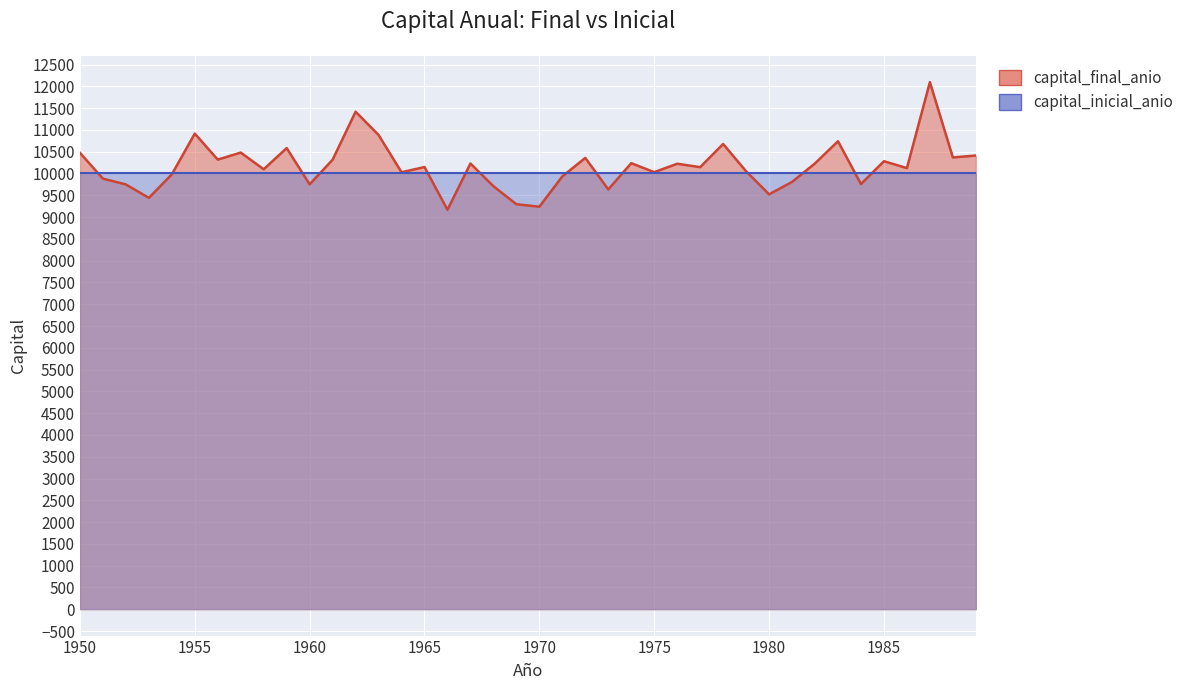

The chart shows a value of 2223.5 at 1953. True or false?

False